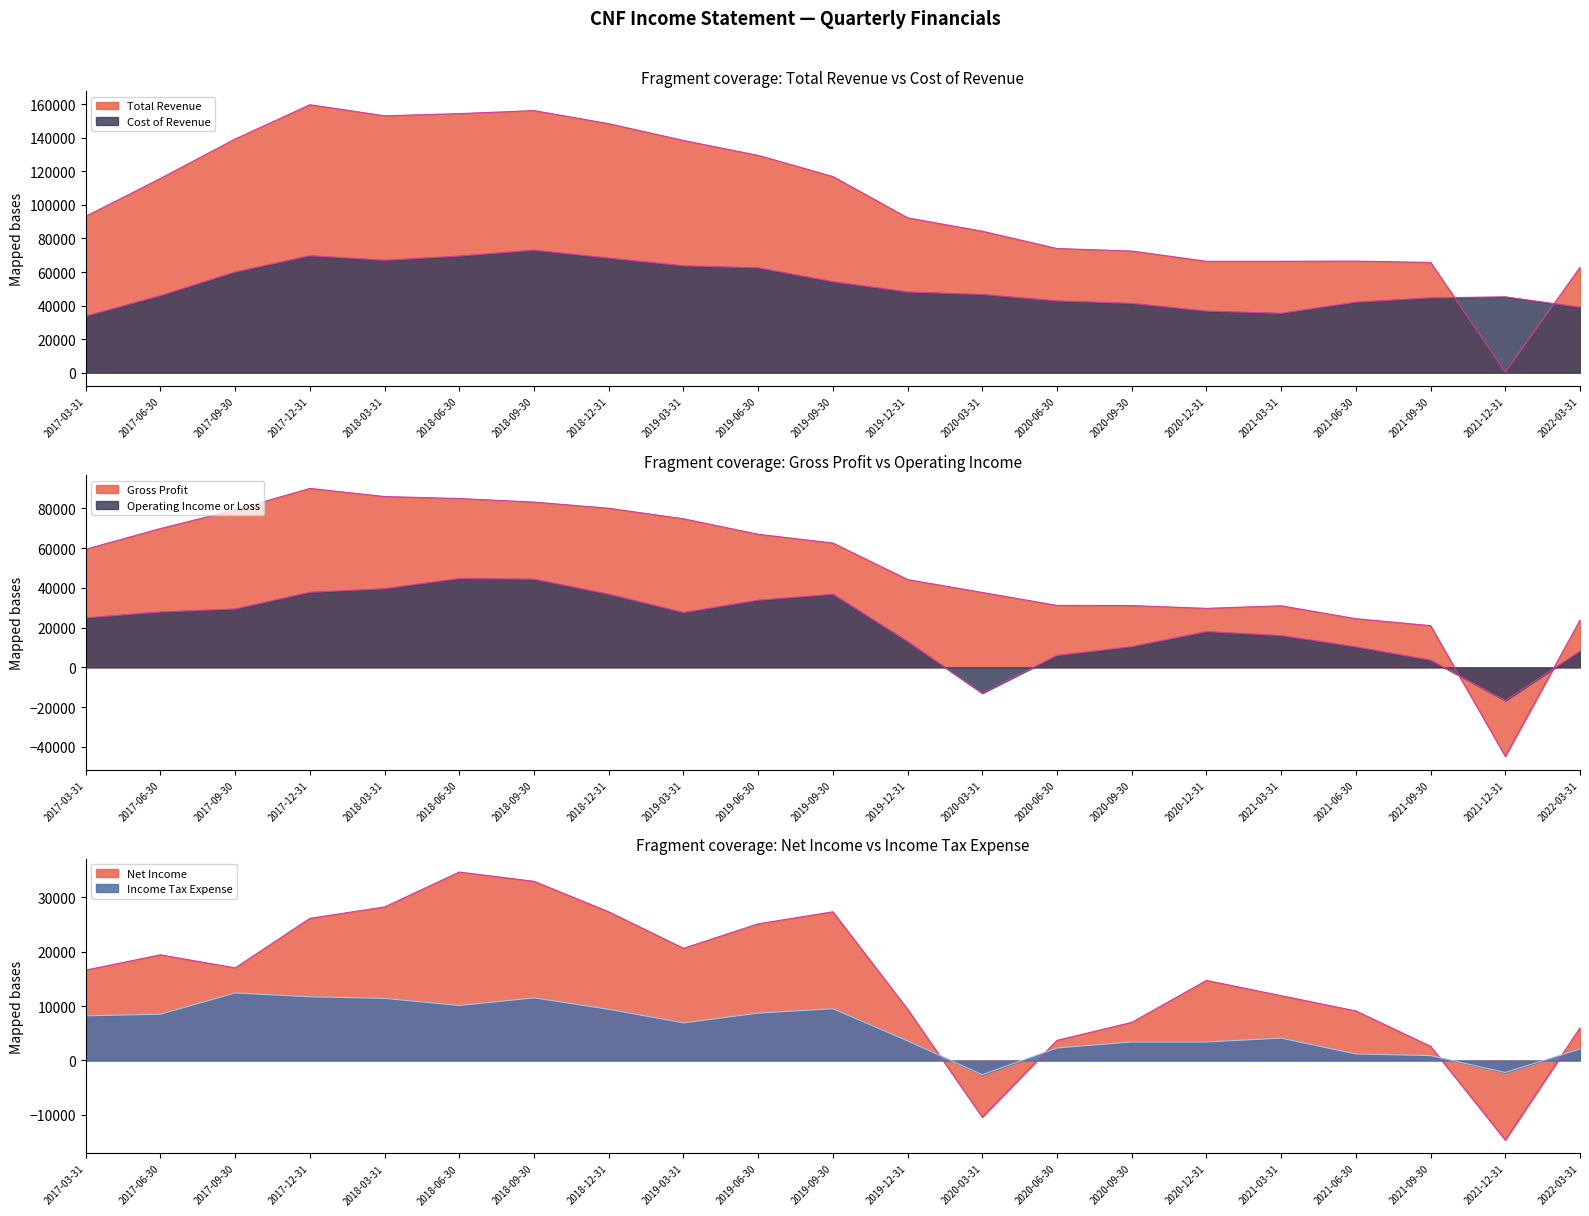

What is the average value of the Gross Profit series?

50805